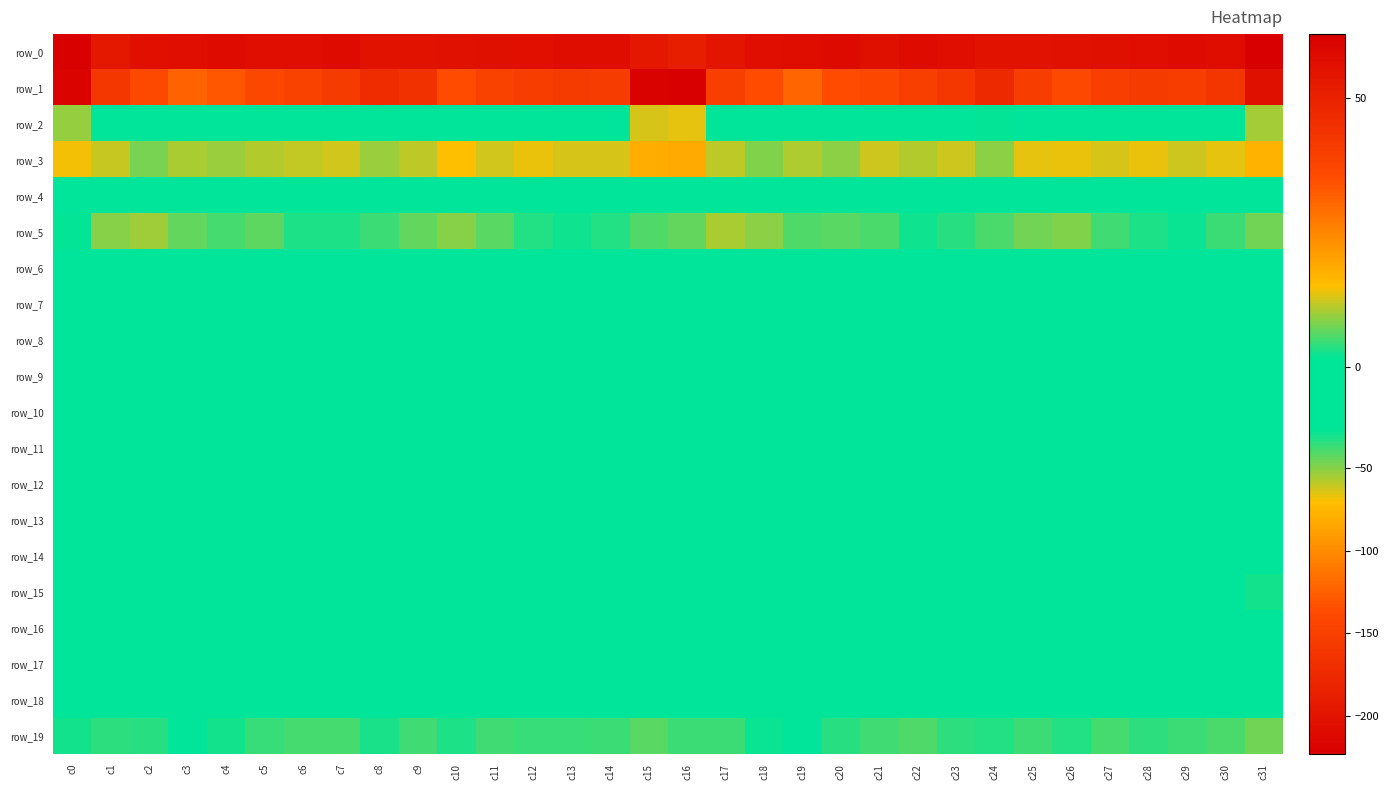

Is it true that row_7 equals -4.0 at c24?

False